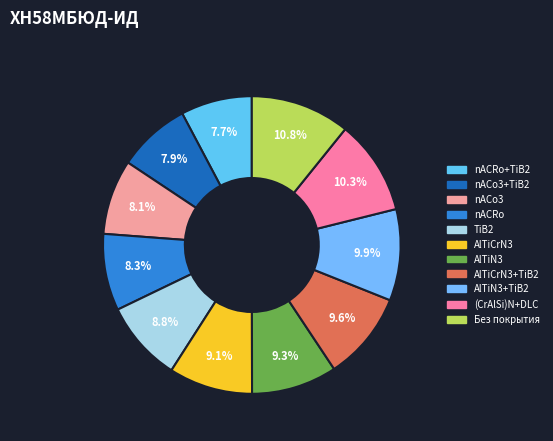

What percentage do Без покрытия and AlTiCrN3+TiB2 together represent?

20.4%